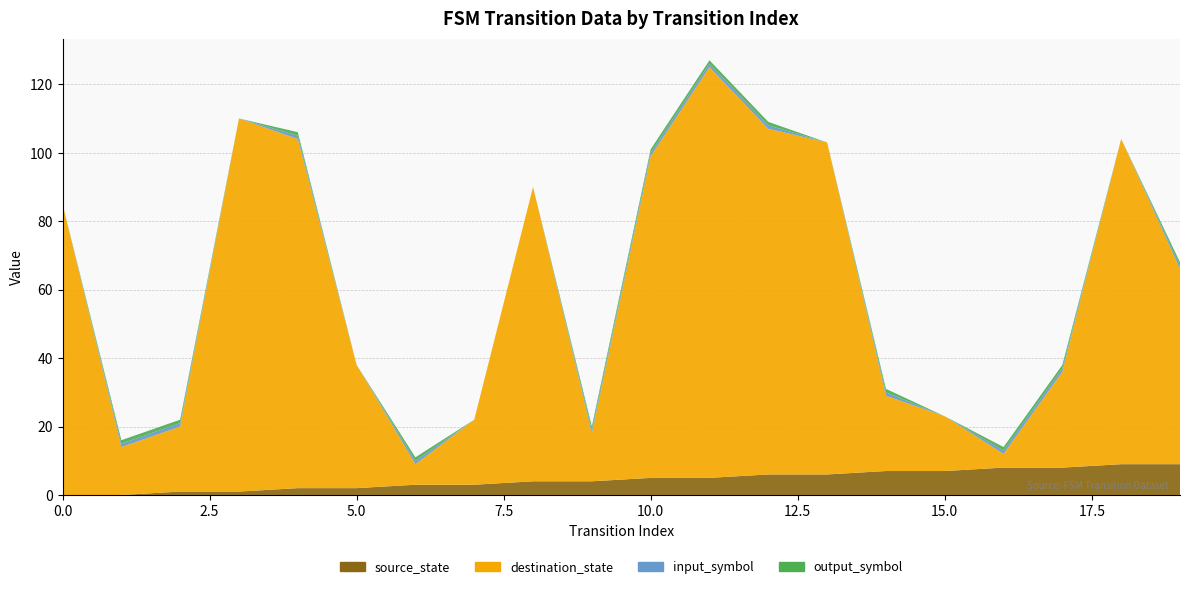

Reading right to left, what are all the values shown in this chart?

source_state: 19=9	18=9	17=8	16=8	15=7	14=7	13=6	12=6	11=5	10=5	9=4	8=4	7=3	6=3	5=2	4=2	3=1	2=1	1=0	0=0
destination_state: 19=57	18=95	17=28	16=4	15=16	14=22	13=97	12=101	11=120	10=94	9=14	8=86	7=19	6=6	5=36	4=102	3=109	2=19	1=14	0=85
input_symbol: 19=1	18=0	17=1	16=1	15=0	14=1	13=0	12=1	11=1	10=1	9=1	8=0	7=0	6=1	5=0	4=1	3=0	2=1	1=1	0=0
output_symbol: 19=1	18=0	17=1	16=1	15=0	14=1	13=0	12=1	11=1	10=1	9=1	8=0	7=0	6=1	5=0	4=1	3=0	2=1	1=1	0=0